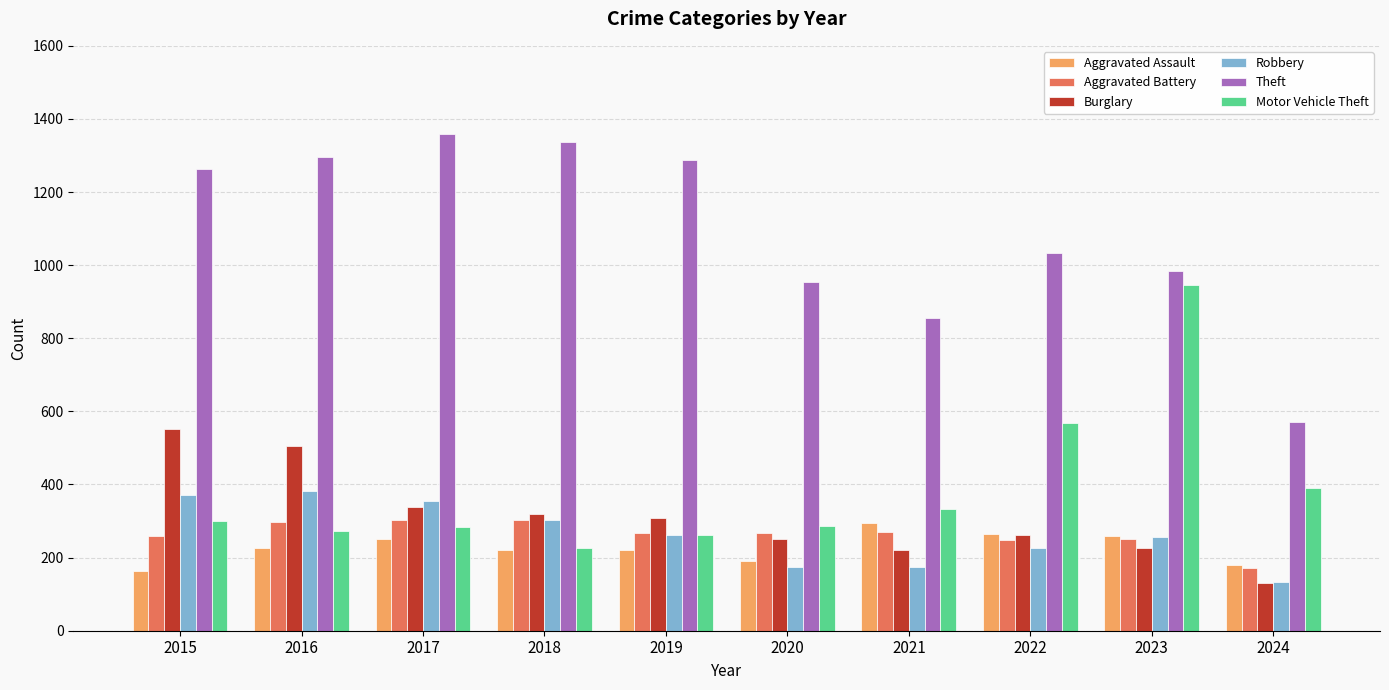

What is the difference between the maximum and minimum values in the Robbery series?

247